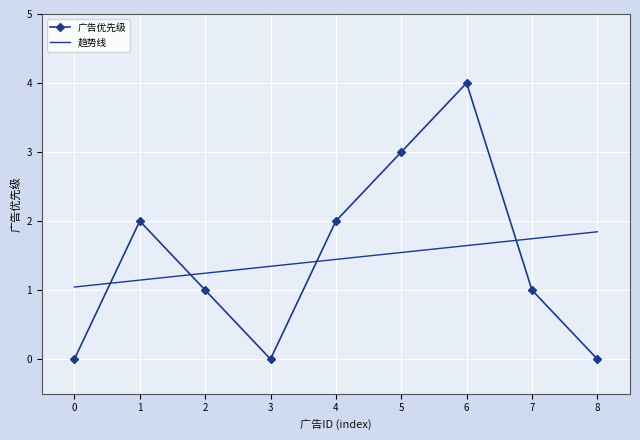

Count the values in the range 0 to 2.

7